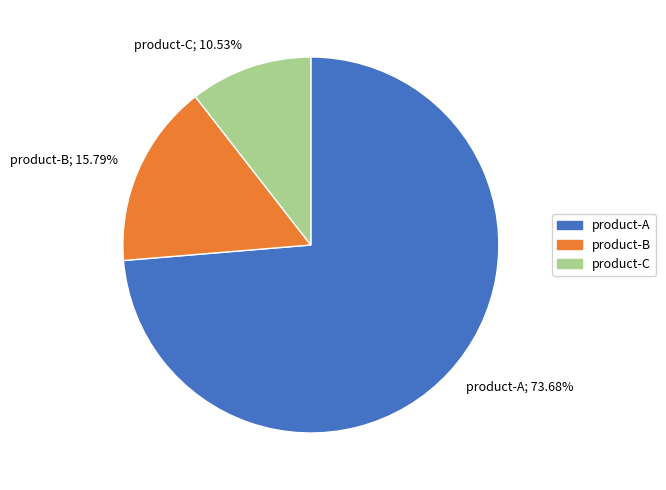

Is it true that product-C is 19% of the pie?

False